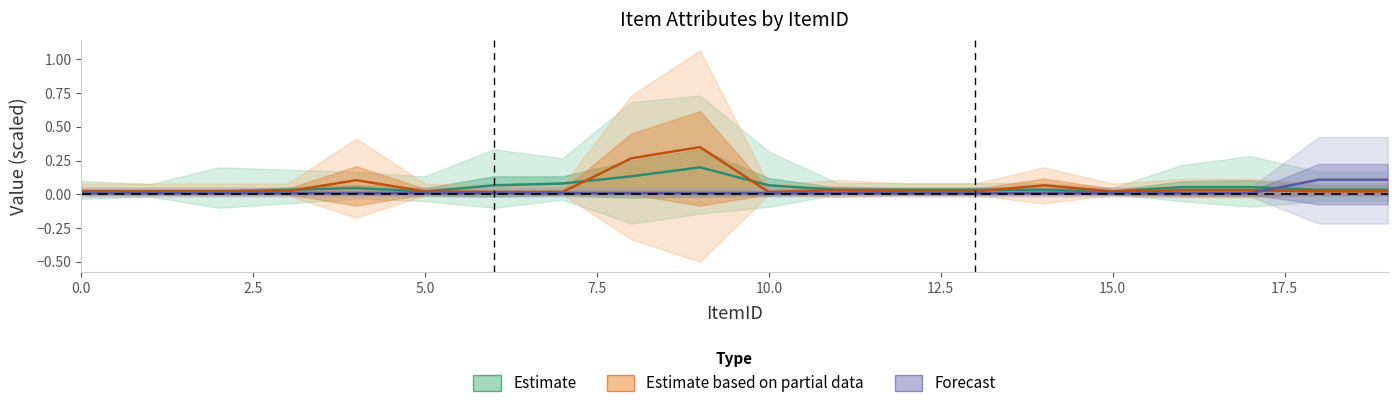

Does the chart display data point markers on the line(s)?

No